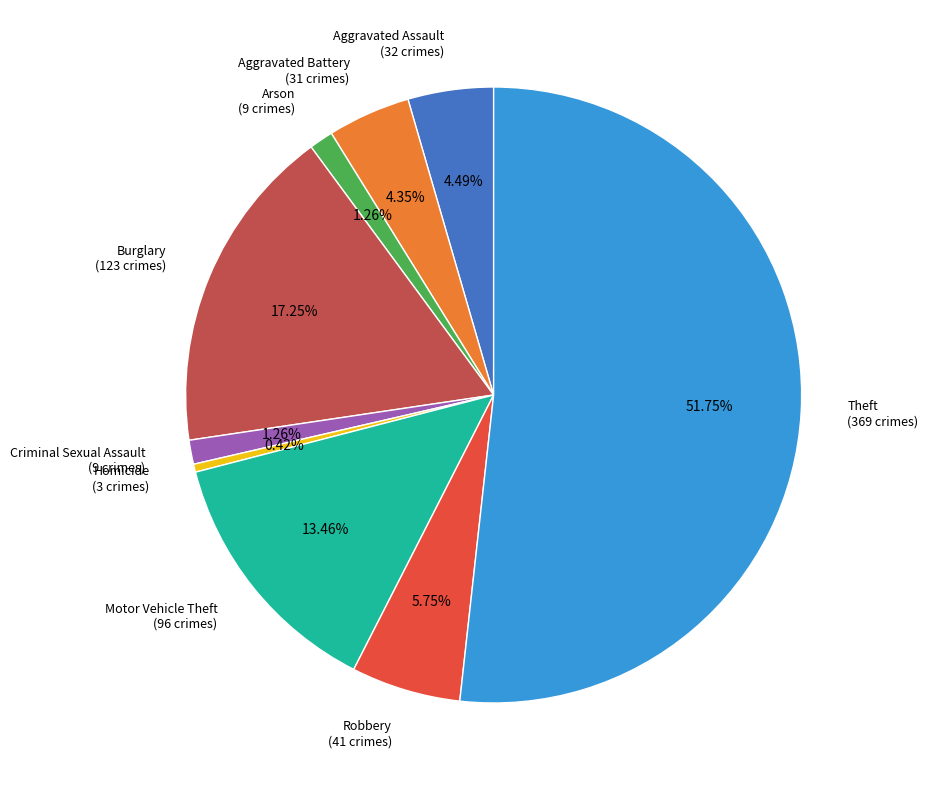

What is the largest slice in the pie chart?

Theft